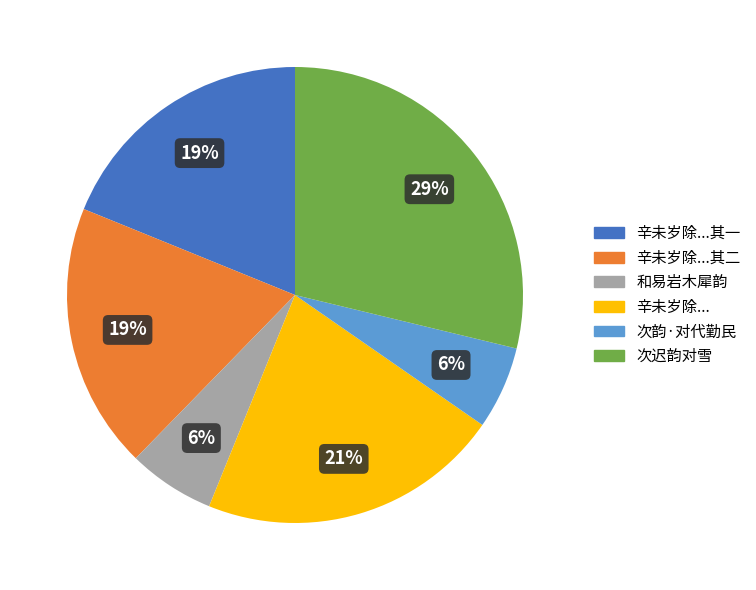

To the nearest percent, what is the difference between the largest and smallest slice percentages?

23%